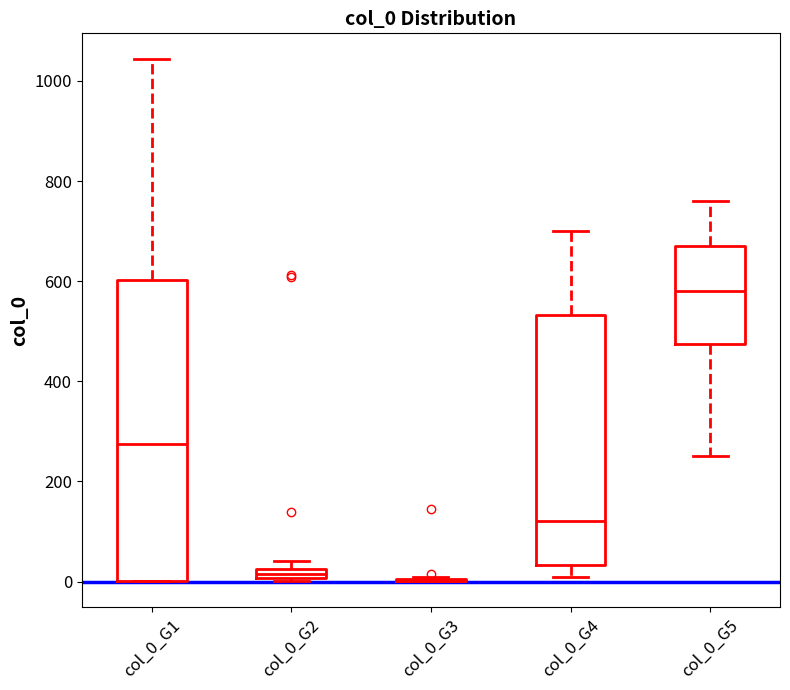

Where is the upper edge of the box for col_0_G5 on the y-axis? The values are not printed on the chart, so give them approximately, as read against the axis.

680